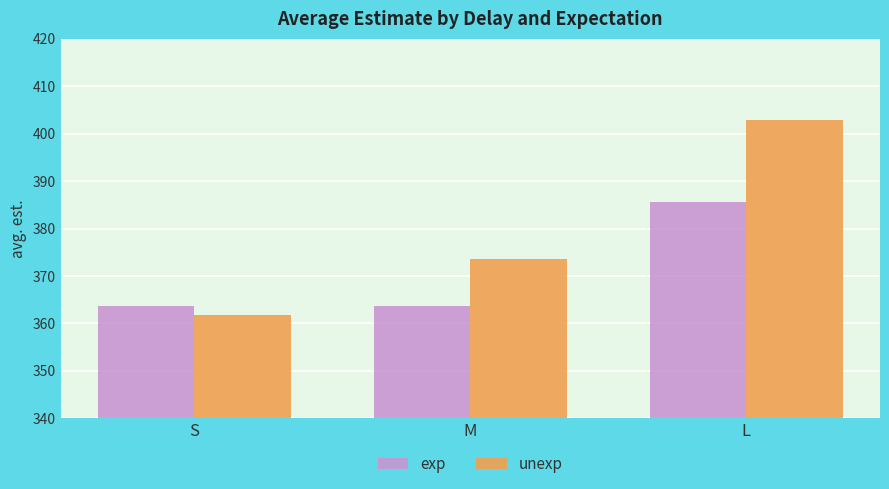

At which label is unexp closest to 382?

M